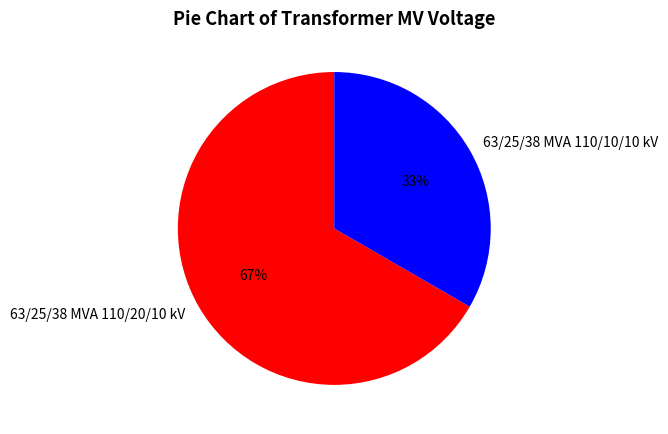

To the nearest percent, what is the combined percentage of 63/25/38 MVA 110/20/10 kV and 63/25/38 MVA 110/10/10 kV?

100%